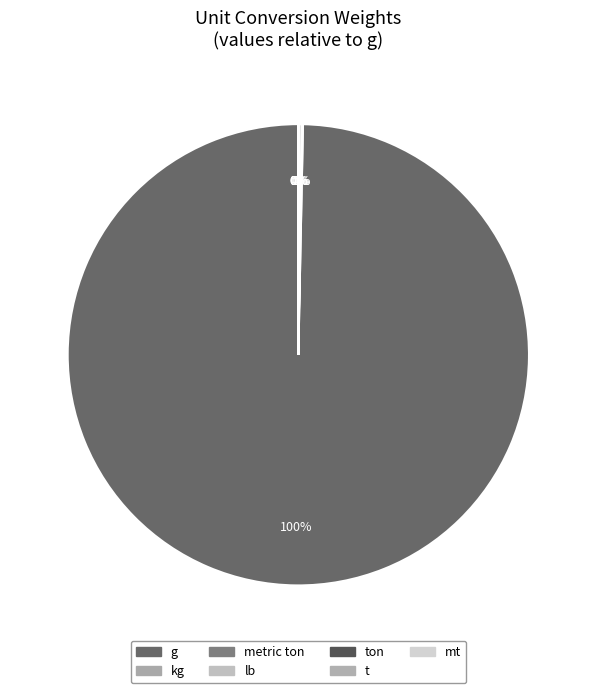

Is there any slice that represents more than half of the pie?

Yes